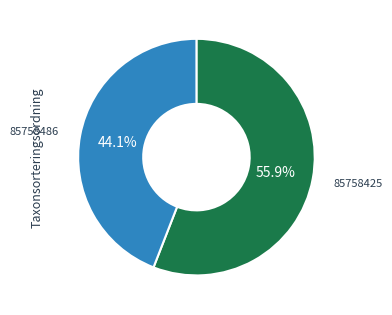

Rank the categories by value from highest to lowest.

85758425, 85758486